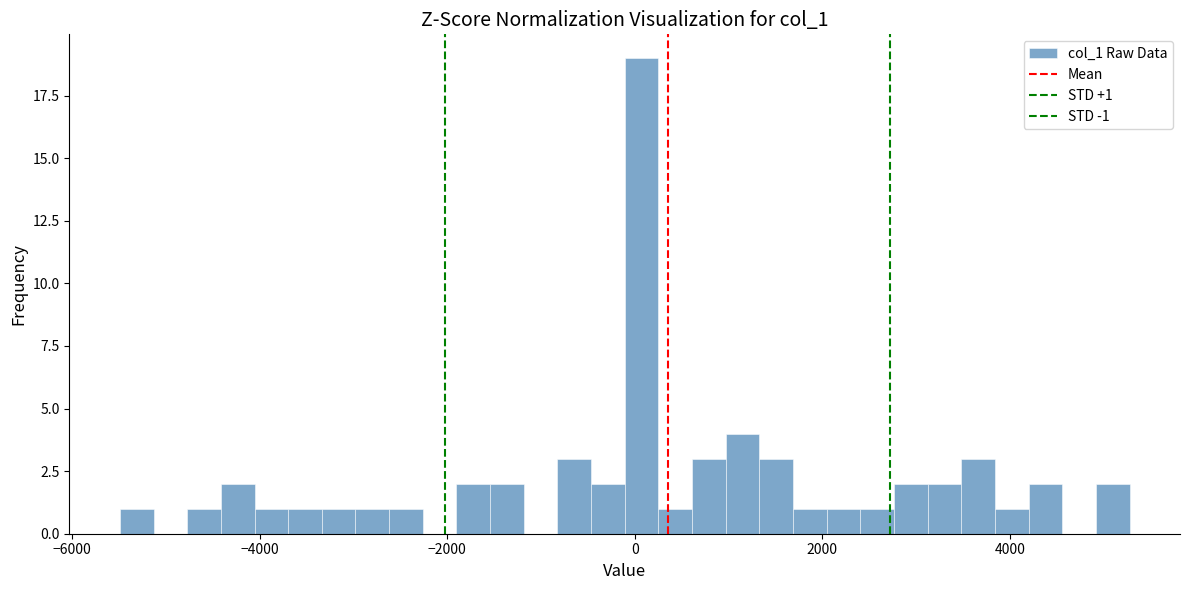

Read against the x-axis, roughly where is the centre of the tallest bar?

0